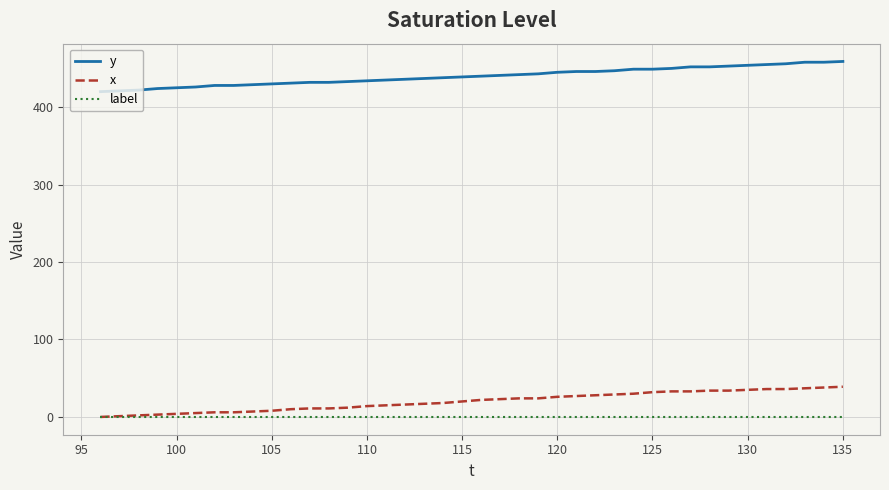

What is the highest value of the y series?

459